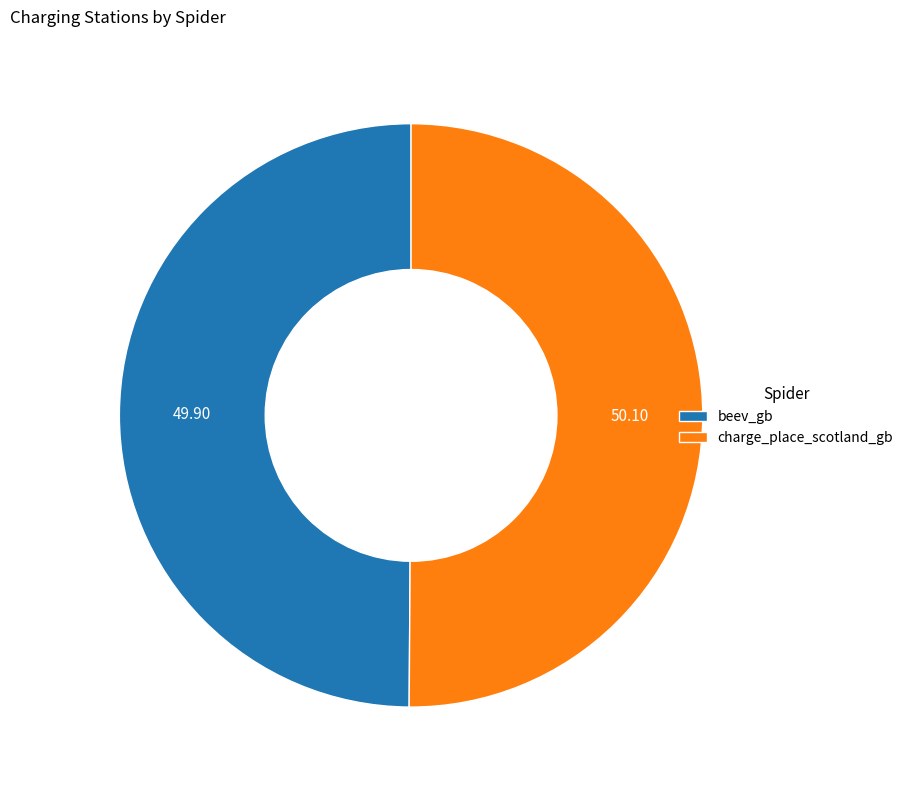

What is the ratio of the value at beev_gb to the value at charge_place_scotland_gb?

1.0